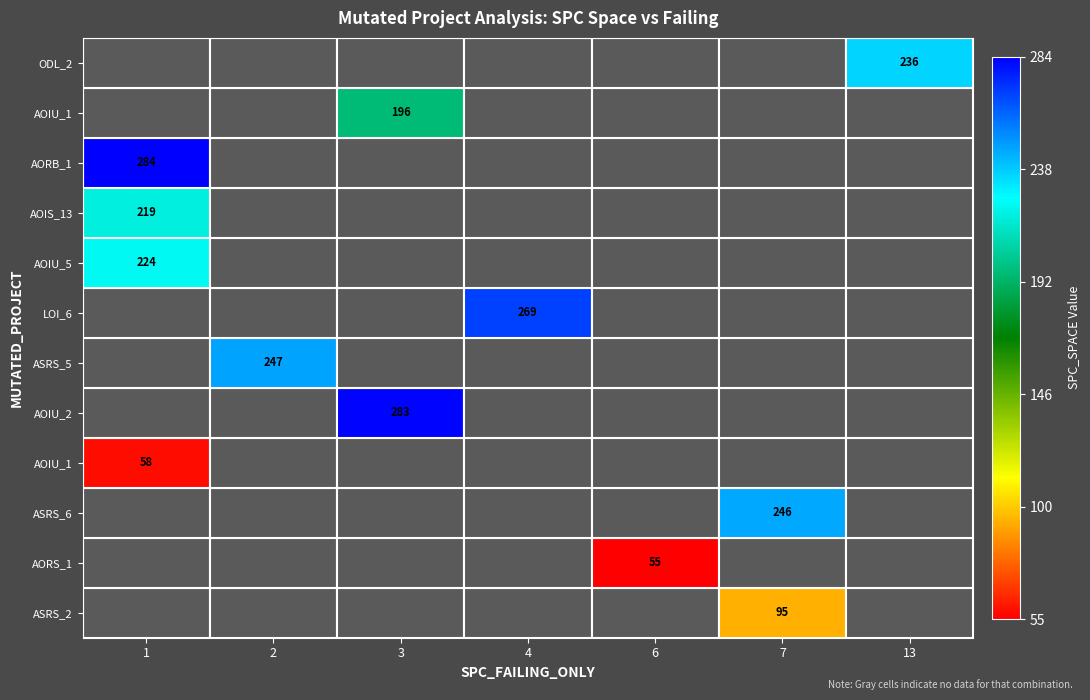

Count the number of data series in this chart.

12